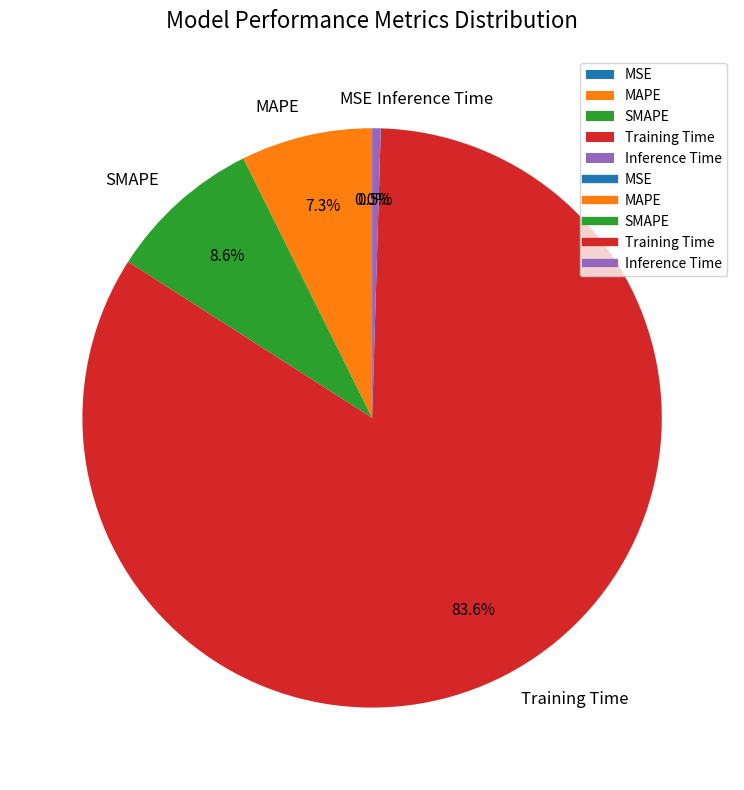

Is the sum of Training Time and Inference Time greater than half?

Yes